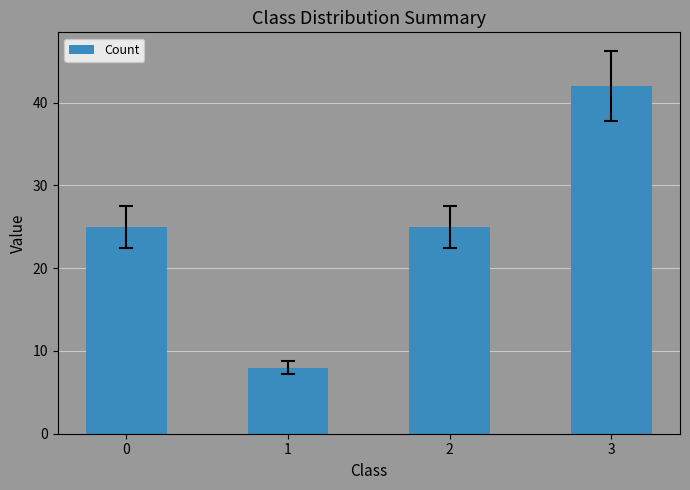

What value does the data have at 1?

8